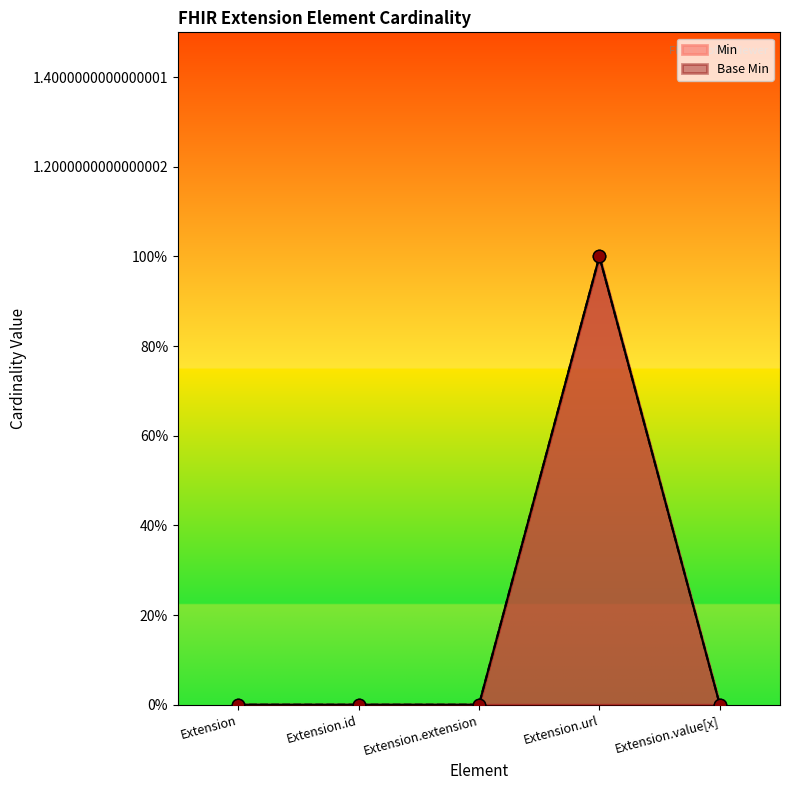

What is the total value across all series at Extension.url?

2